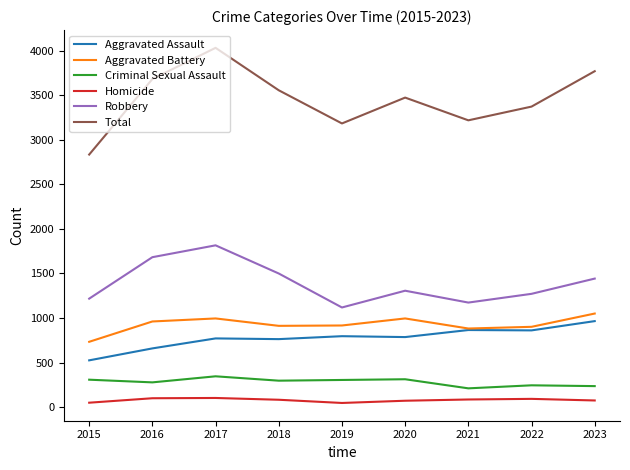

What is the average value of the Aggravated Battery series?

927